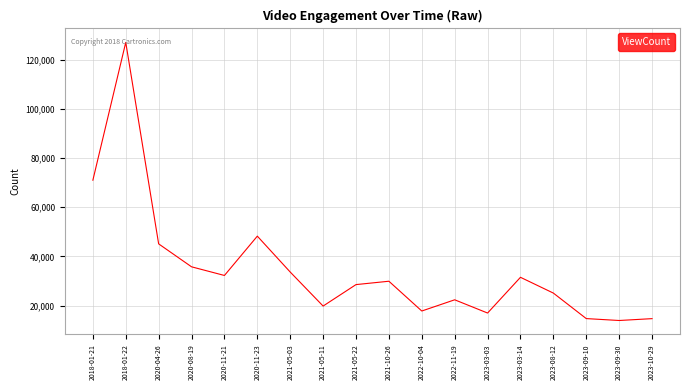

Is it true that the value at 2022-11-19 is 37207?

False